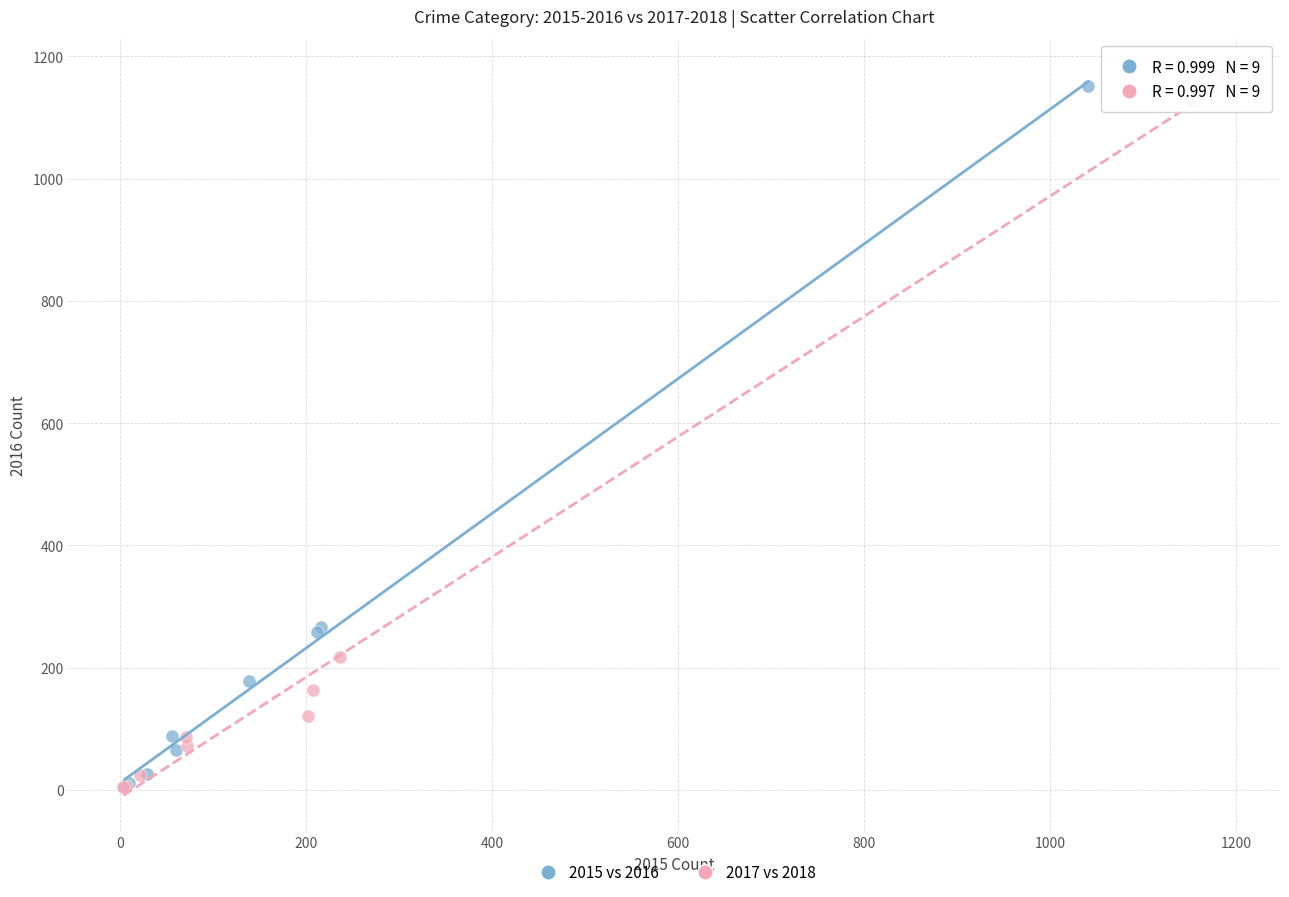

What are all the series names shown in the legend?

2015 vs 2016, 2017 vs 2018